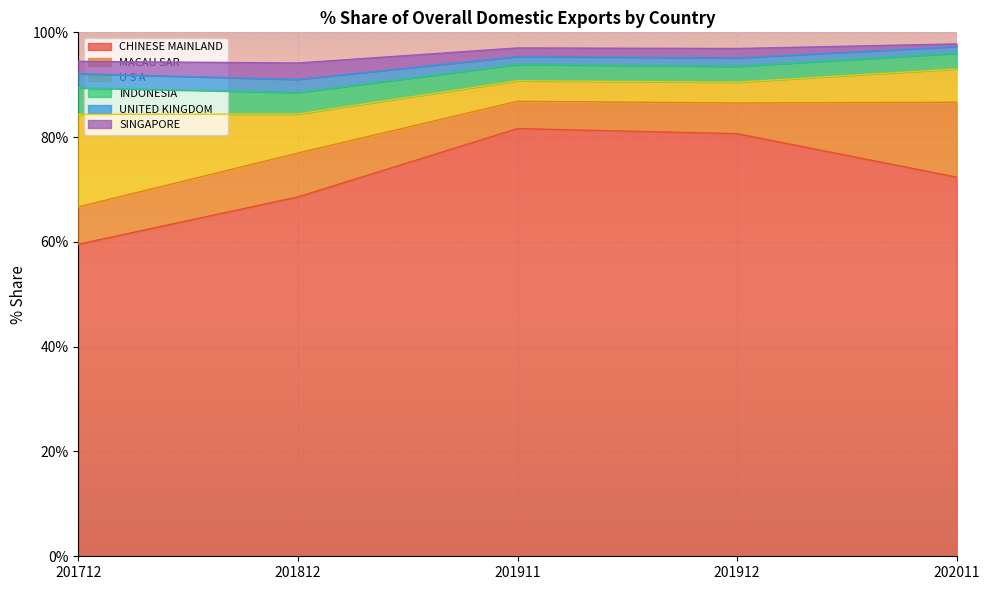

What are all the series names shown in the legend?

CHINESE MAINLAND, MACAU SAR, U S A, INDONESIA, UNITED KINGDOM, SINGAPORE